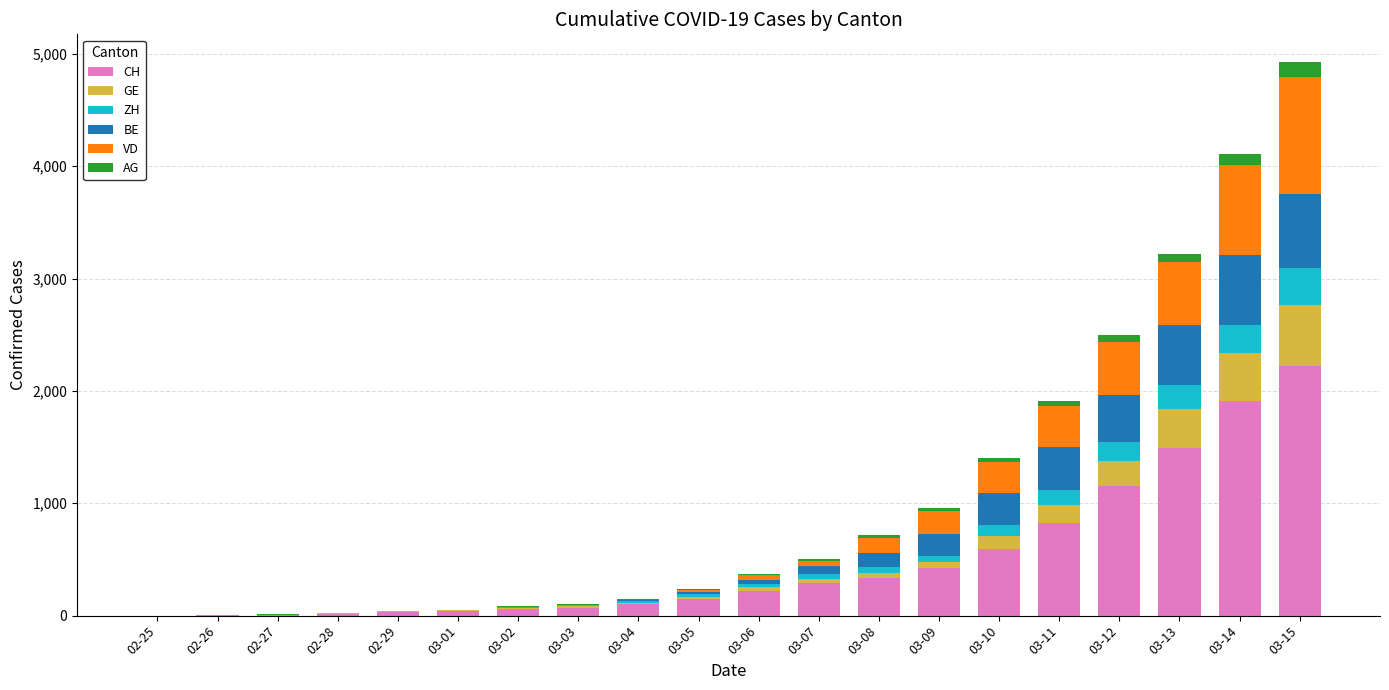

At which category is the sum across all series the highest?

03-15